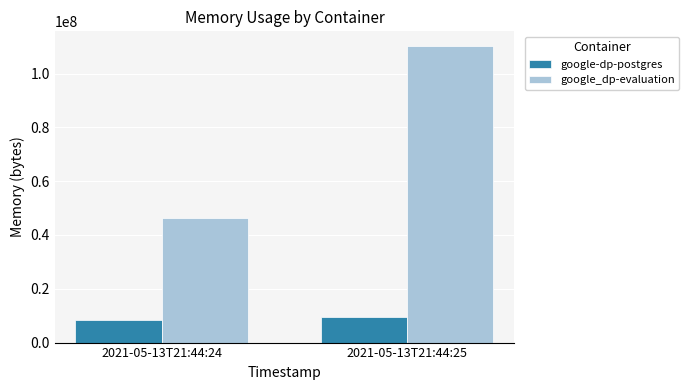

Rank the series by their average value, from lowest to highest.

google-dp-postgres, google_dp-evaluation